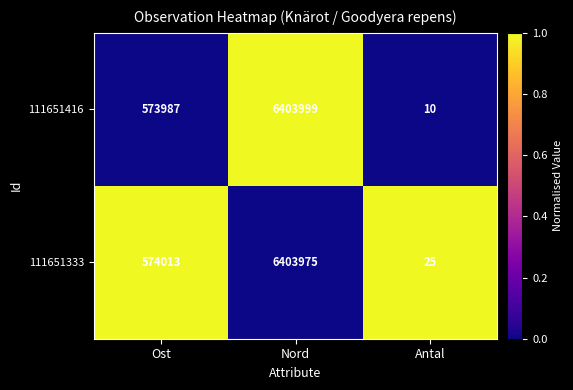

Which series has the largest total across all categories?

111651333